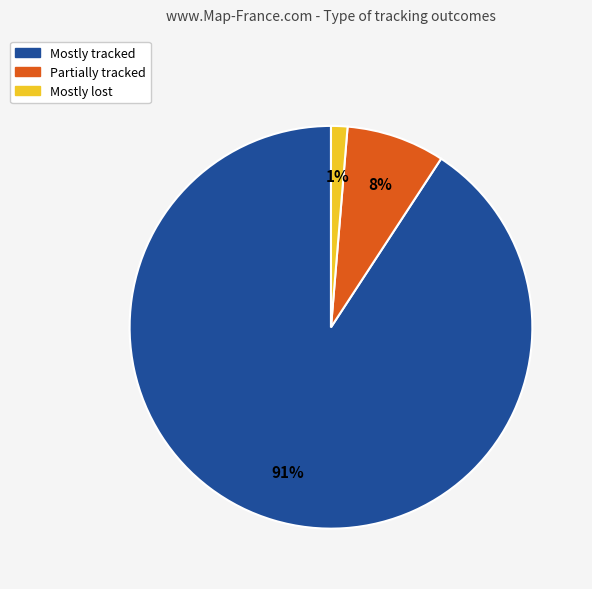

To the nearest percent, what is the average slice percentage?

33%